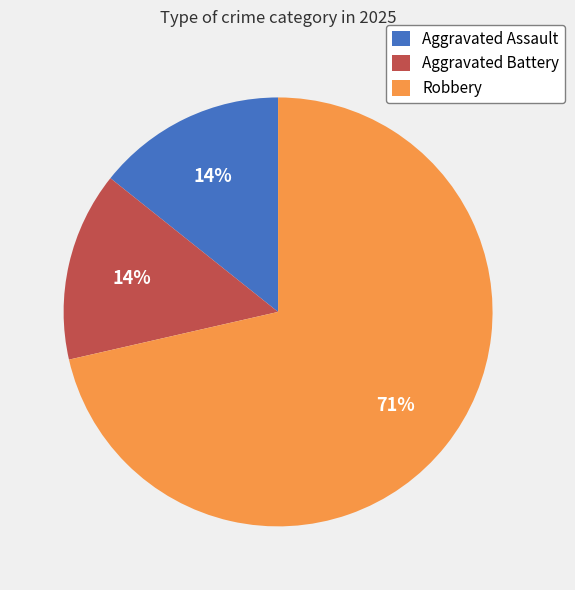

Approximately how many times larger is the value at Aggravated Assault compared to Robbery?

0.2